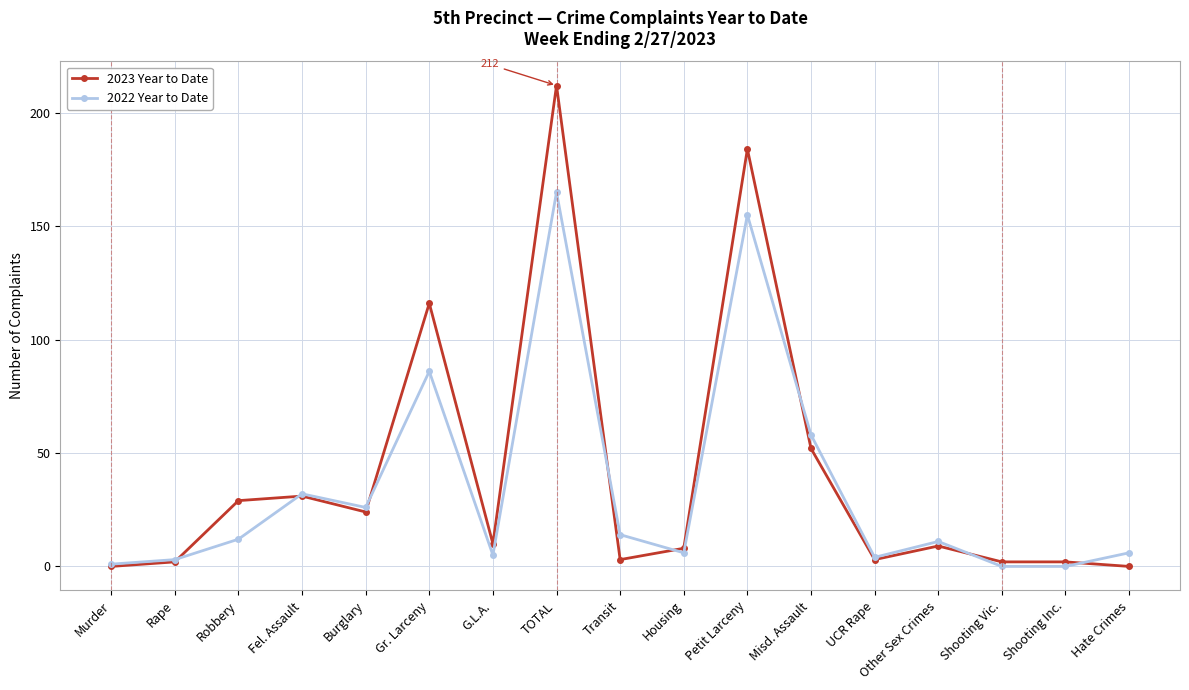

What is the sum of all 2022 Year to Date values?

584